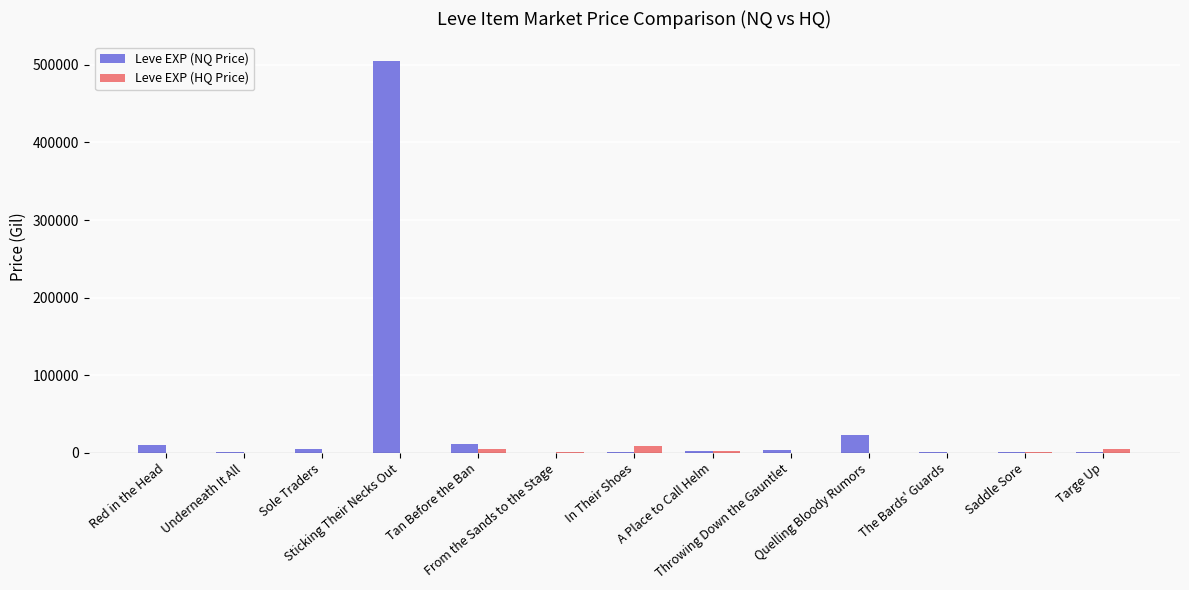

What are all the series names shown in the legend?

Leve EXP (NQ Price), Leve EXP (HQ Price)